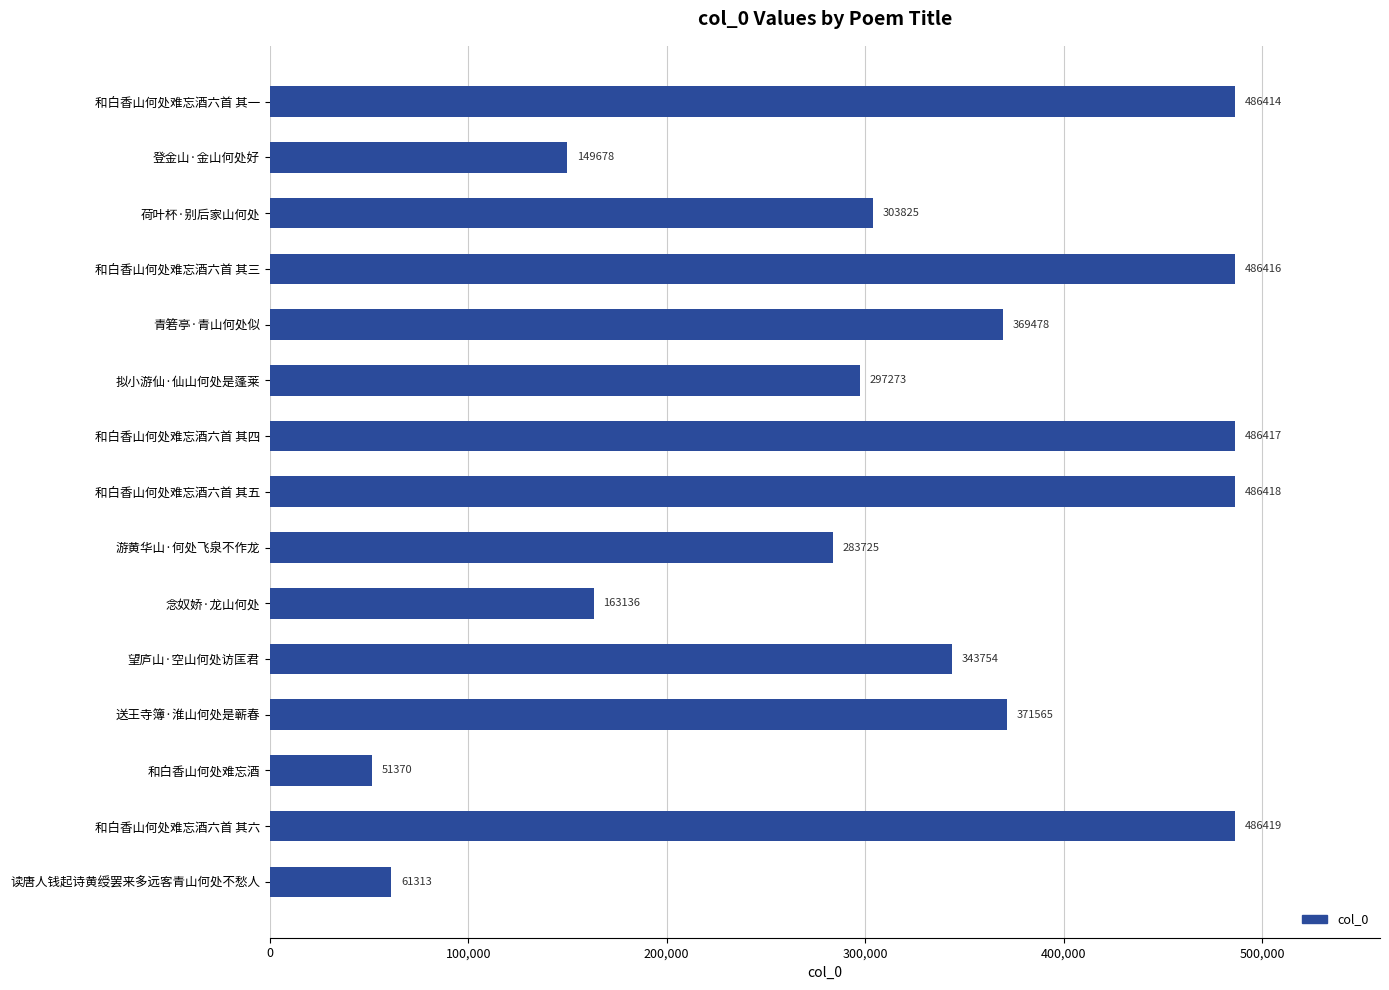

Reading bottom to top, what are all the values shown in this chart?

61313	486419	51370	371565	343754	163136	283725	486418	486417	297273	369478	486416	303825	149678	486414